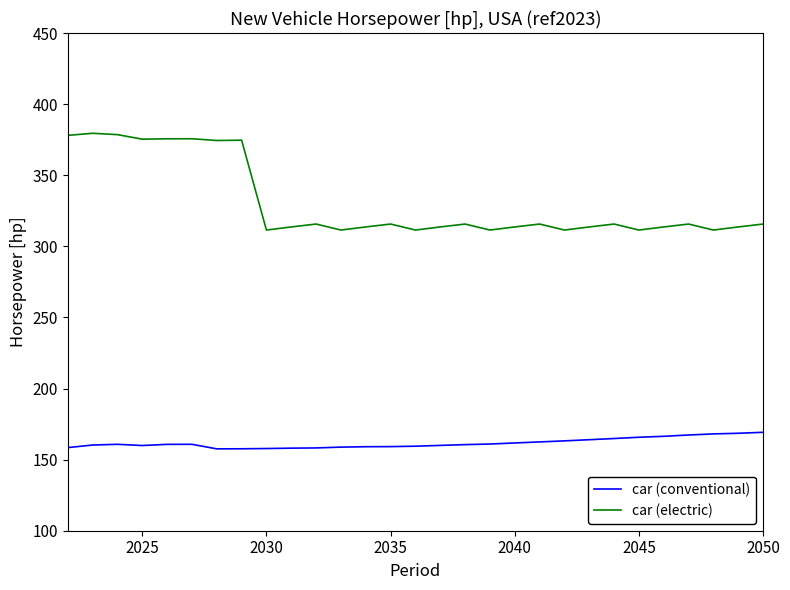

Which series has the largest total across all categories?

car (electric)